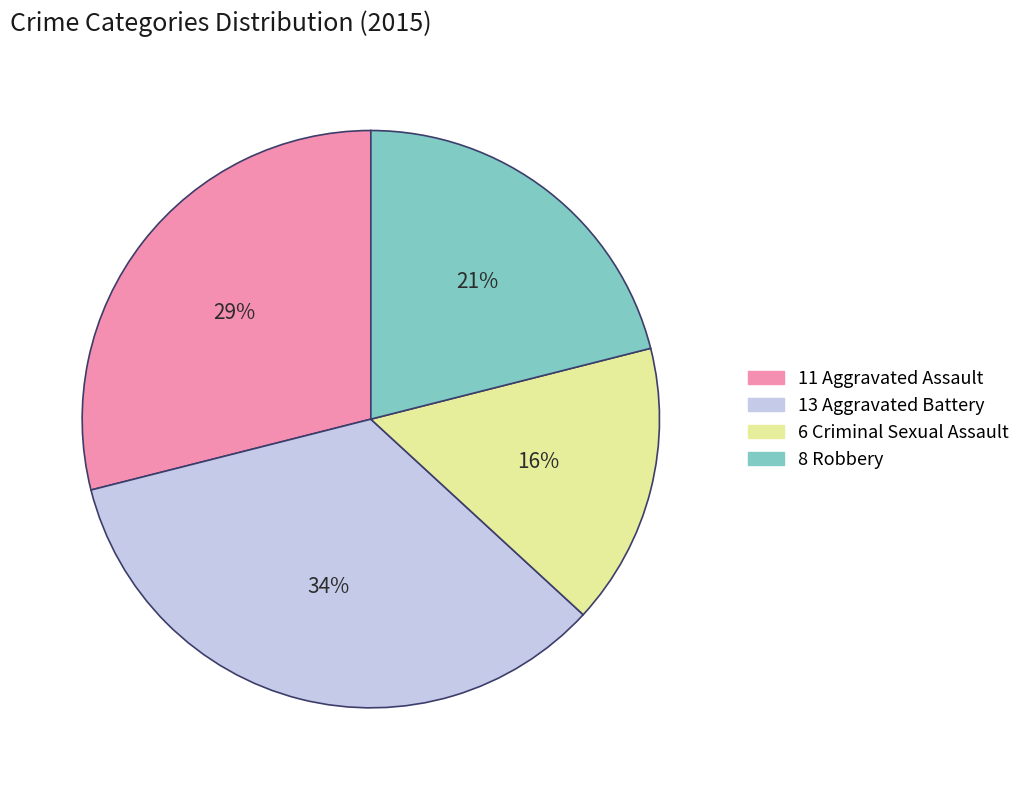

Is there any slice that represents more than half of the pie?

No